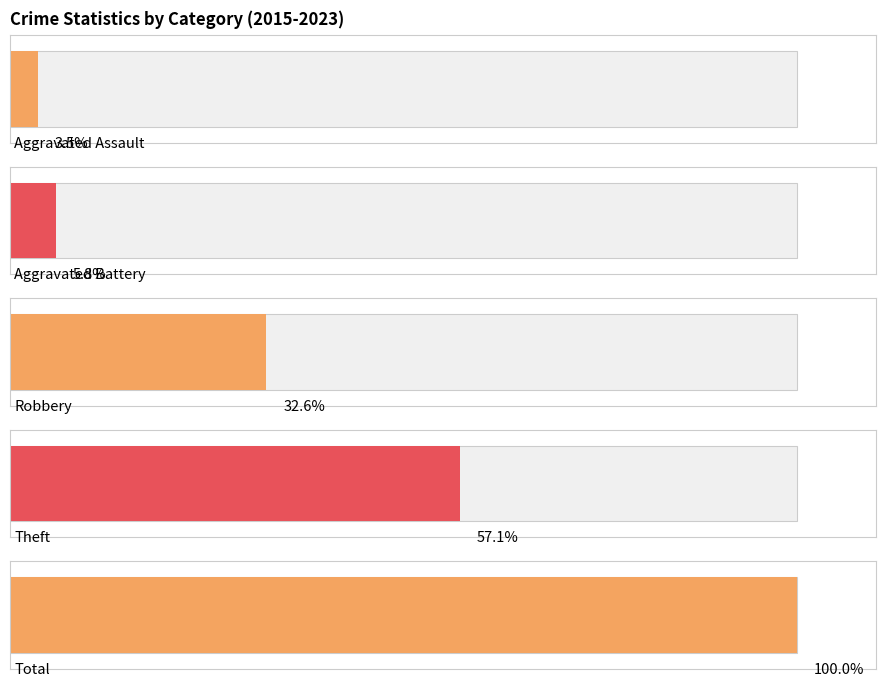

What is the difference between the highest and lowest values at 2020?

96